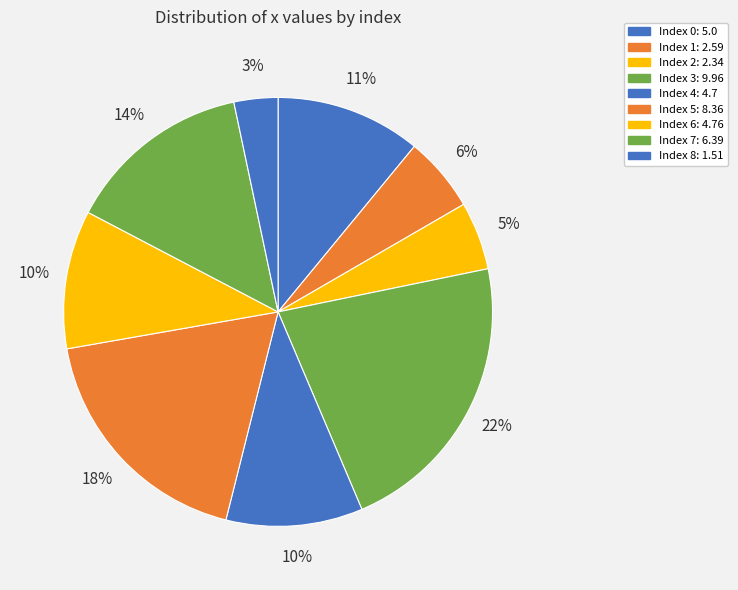

What is the smallest slice in the pie chart?

8